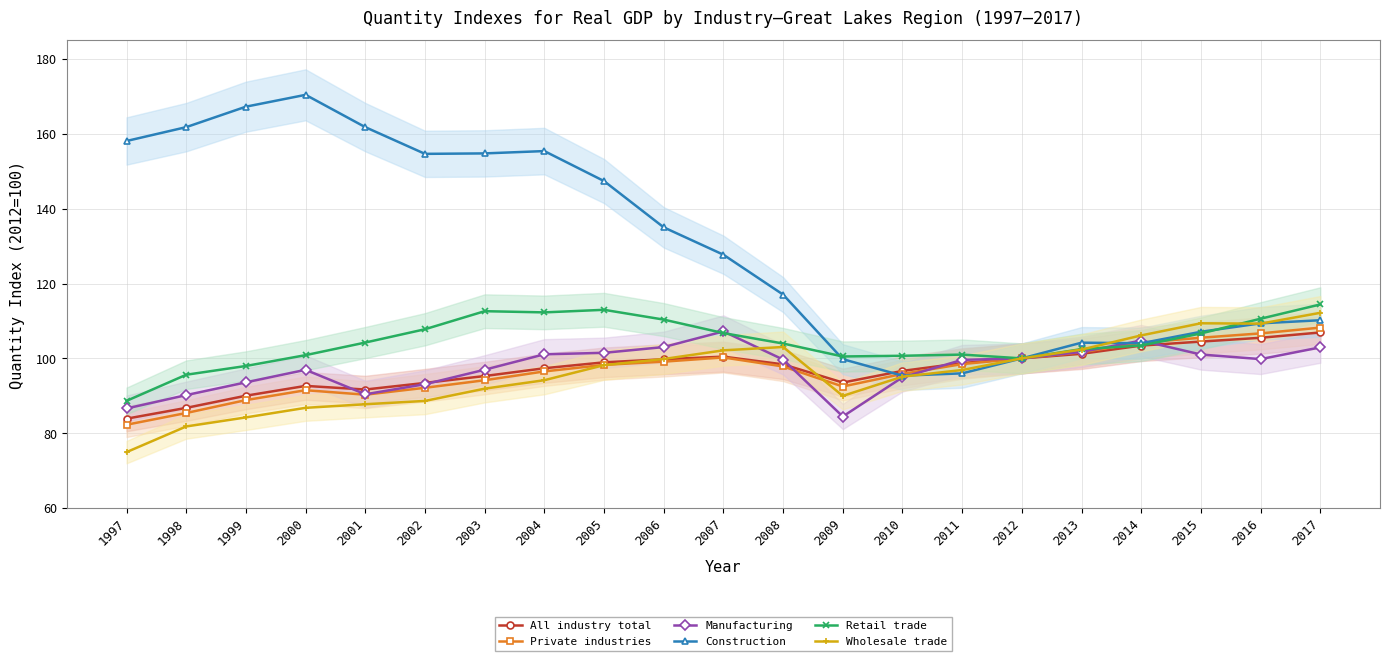

Which category has the lowest value in the Manufacturing series?

2009